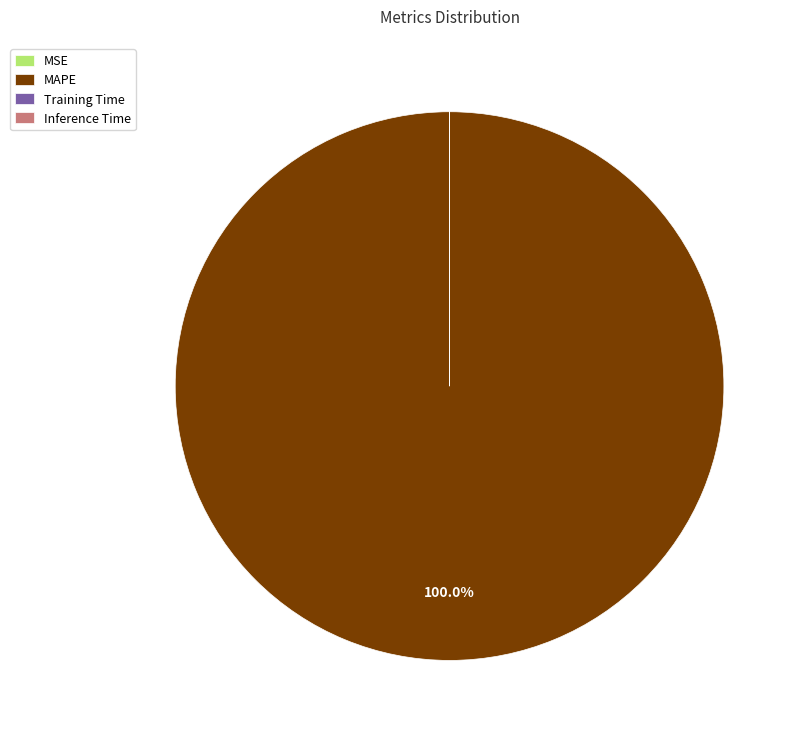

What is the largest slice in the pie chart?

MAPE